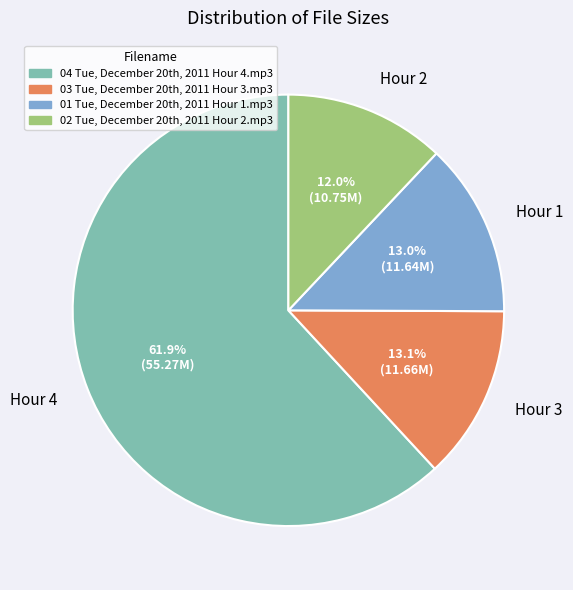

Is there a majority slice in this chart?

Yes